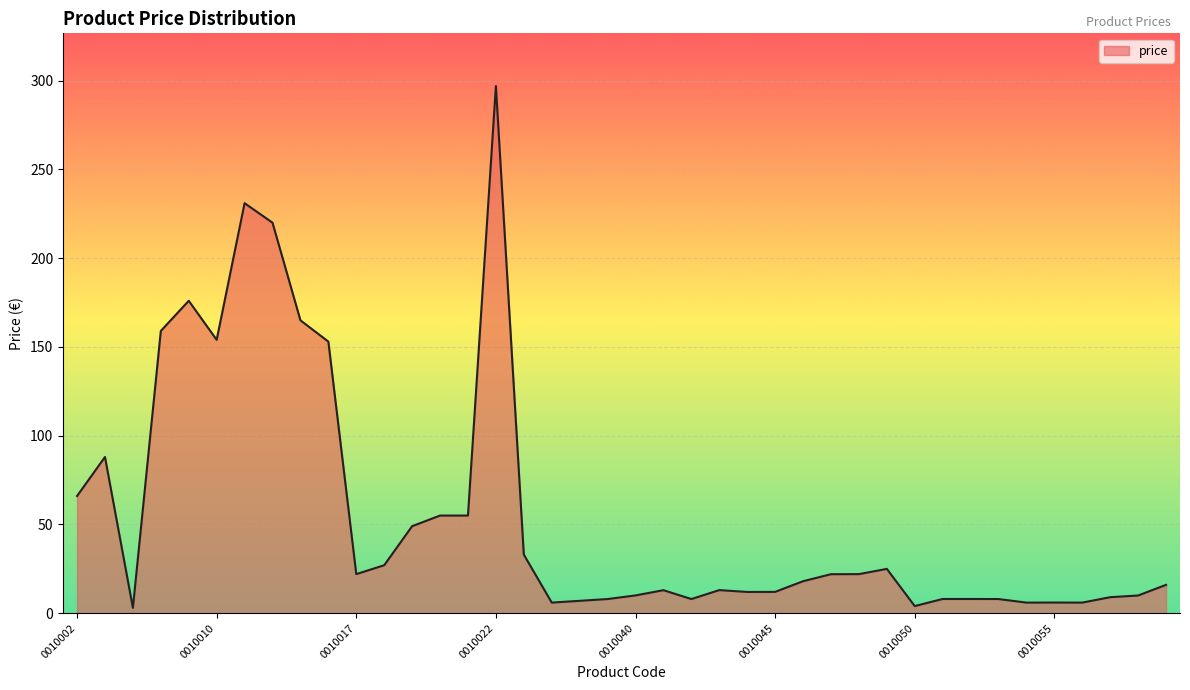

True or false: the data has more than 1 interior local peaks.

True